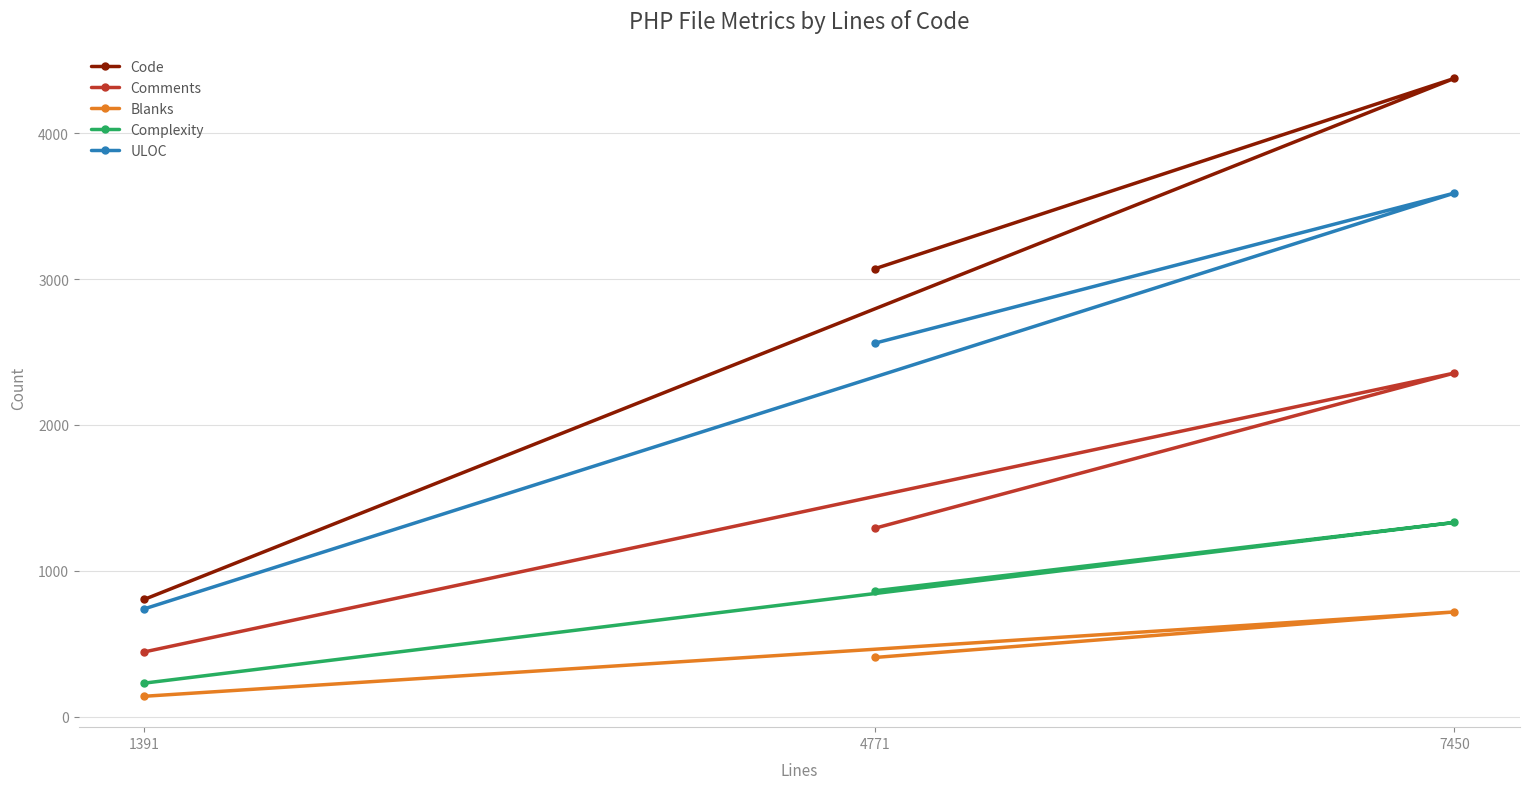

The Comments series shows 889 at 7450. True or false?

False